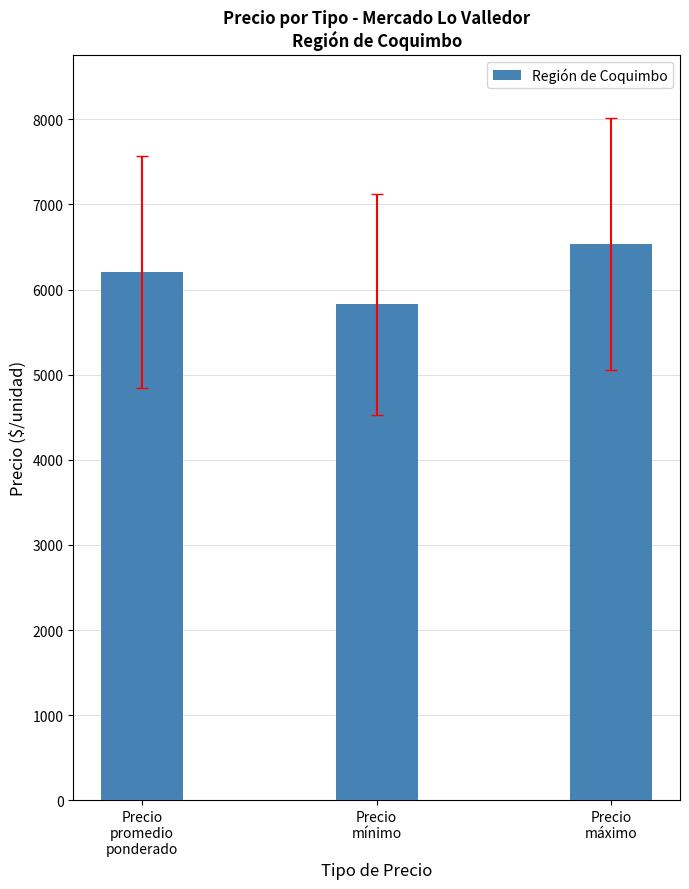

What position from the left is Precio
máximo?

3